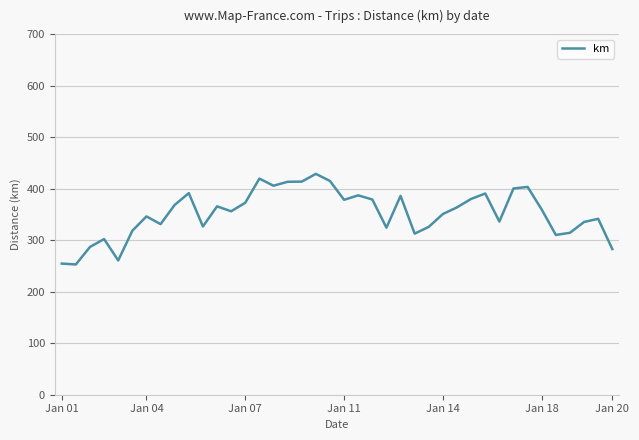

What is the greatest value displayed?

428.8